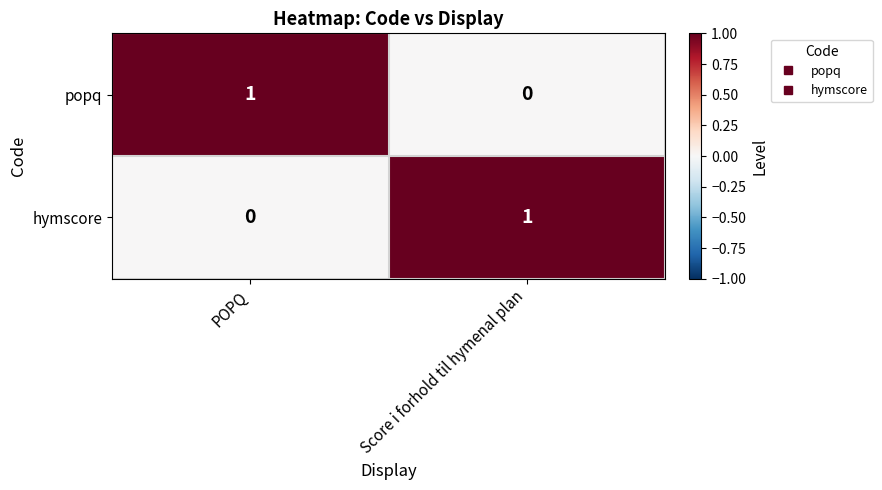

Is the value of hymscore at POPQ greater than the value of popq at POPQ?

No